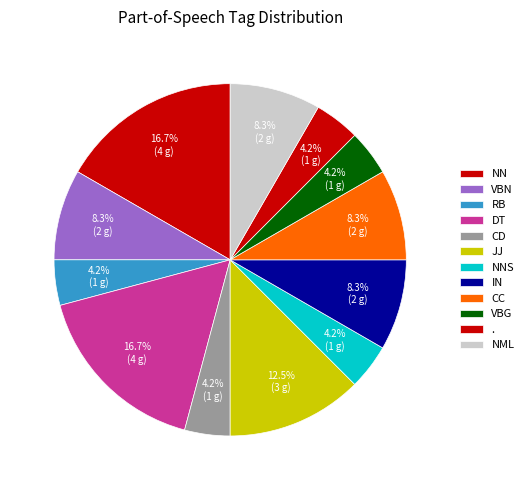

How many slices are in this pie chart?

12